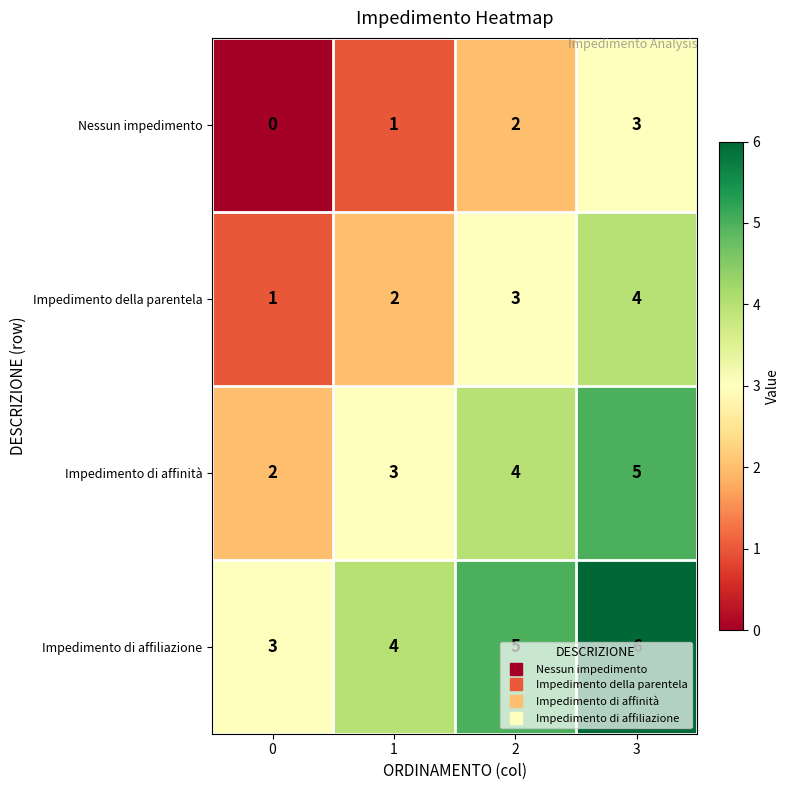

What is the total value across all series at 3?

18